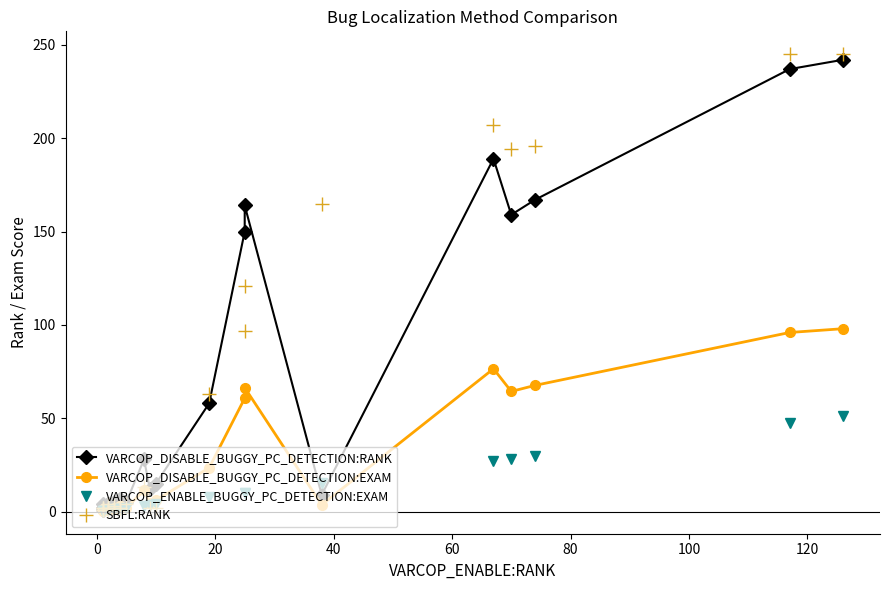

What are all the series names shown in the legend?

VARCOP_DISABLE_BUGGY_PC_DETECTION:RANK, VARCOP_DISABLE_BUGGY_PC_DETECTION:EXAM, VARCOP_ENABLE_BUGGY_PC_DETECTION:EXAM, SBFL:RANK